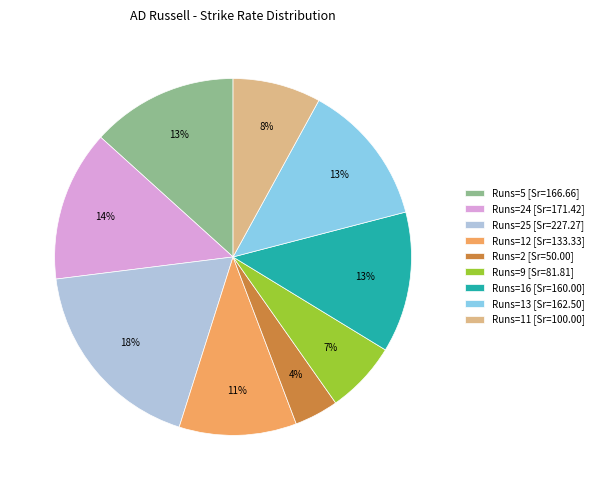

Approximately how many times larger is the value at Runs=11 [Sr=100.00] compared to Runs=24 [Sr=171.42]?

0.6